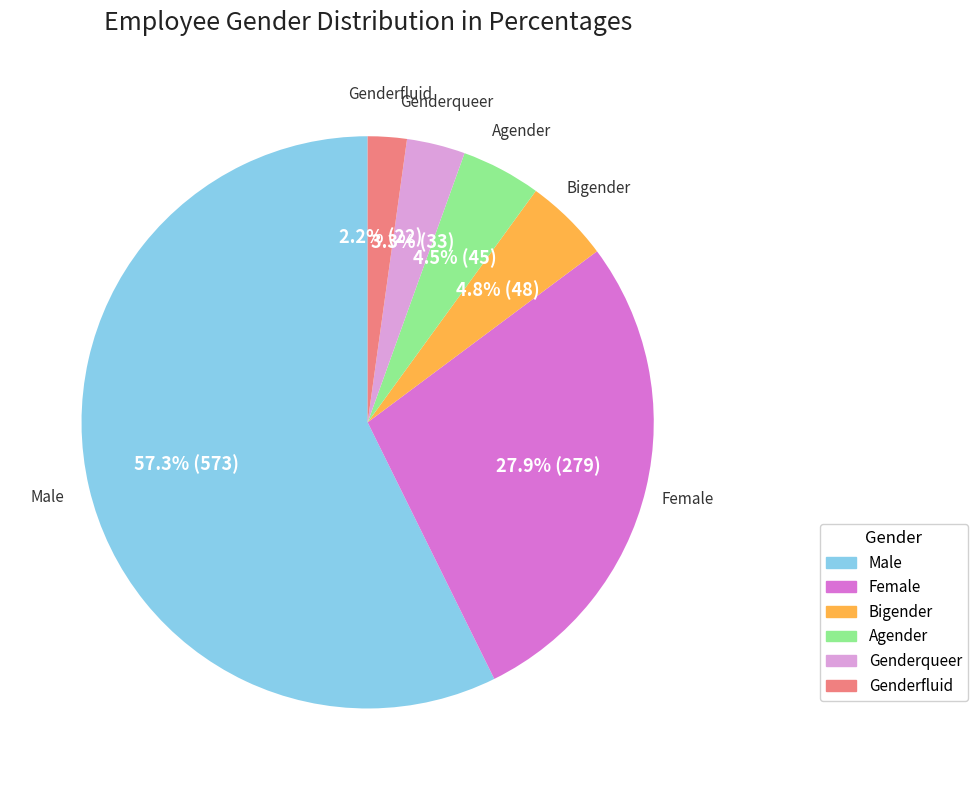

What portion of the pie excludes Agender?

95.5%